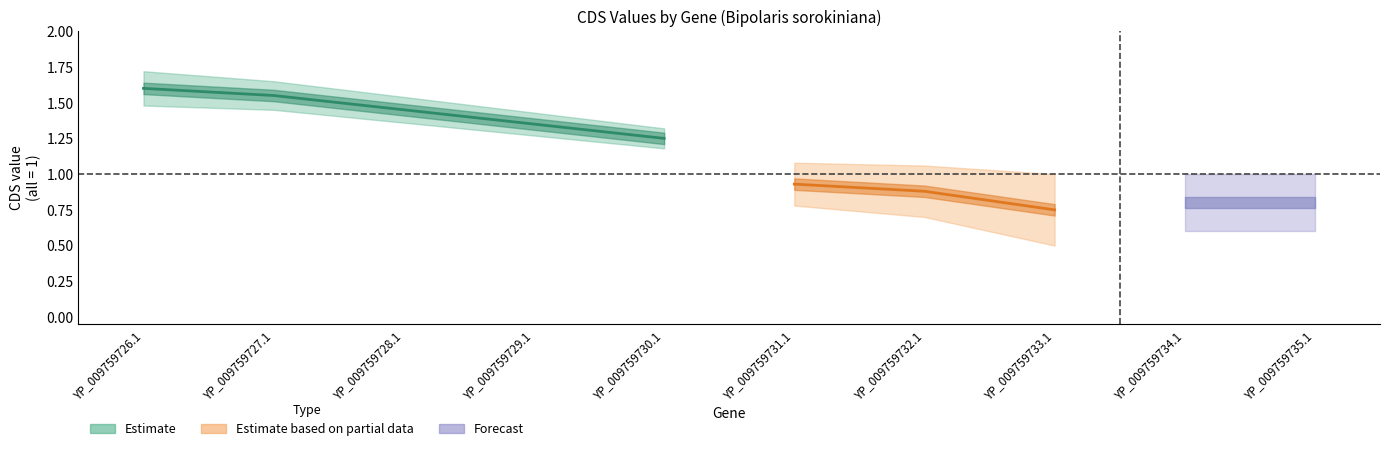

True or false: CDS_lower and Code intersect in this chart.

False